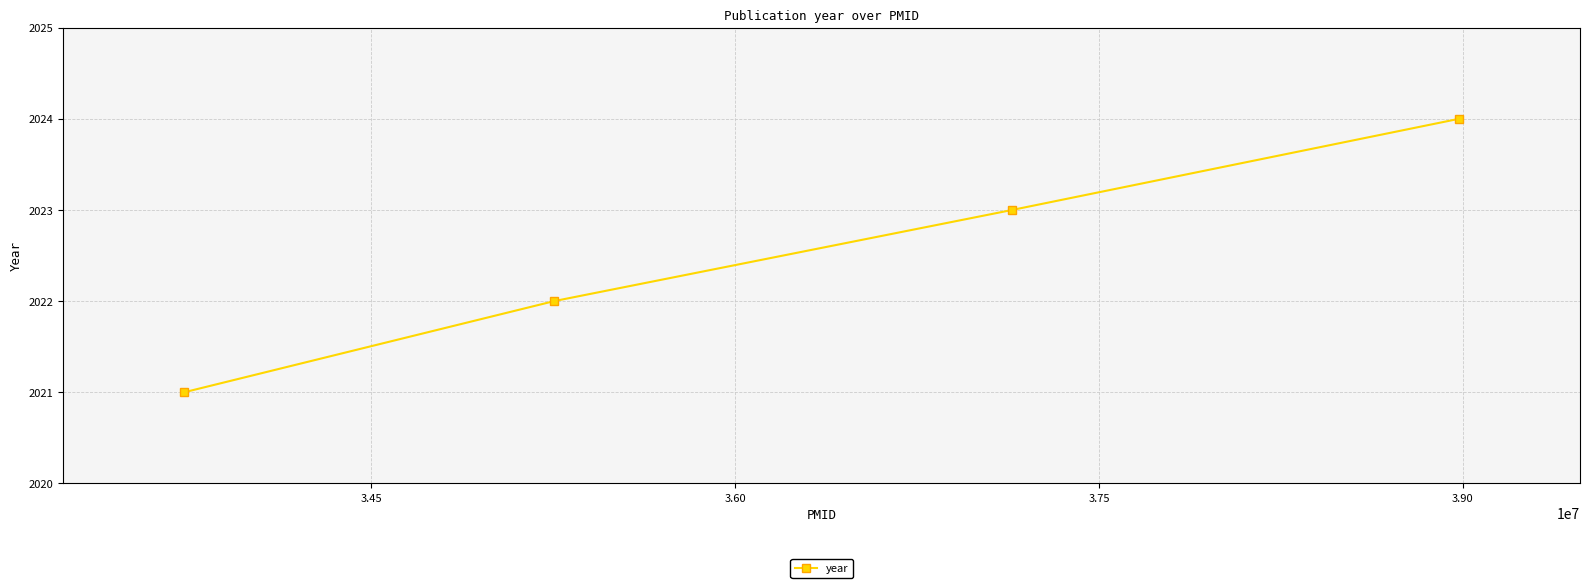

Does the chart have visible grid lines?

Yes